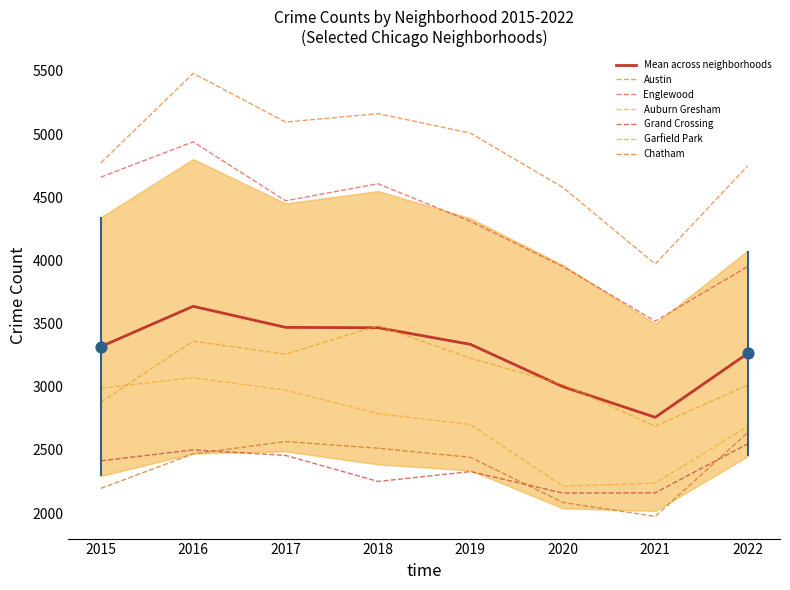

Which series has the largest total across all categories?

Austin